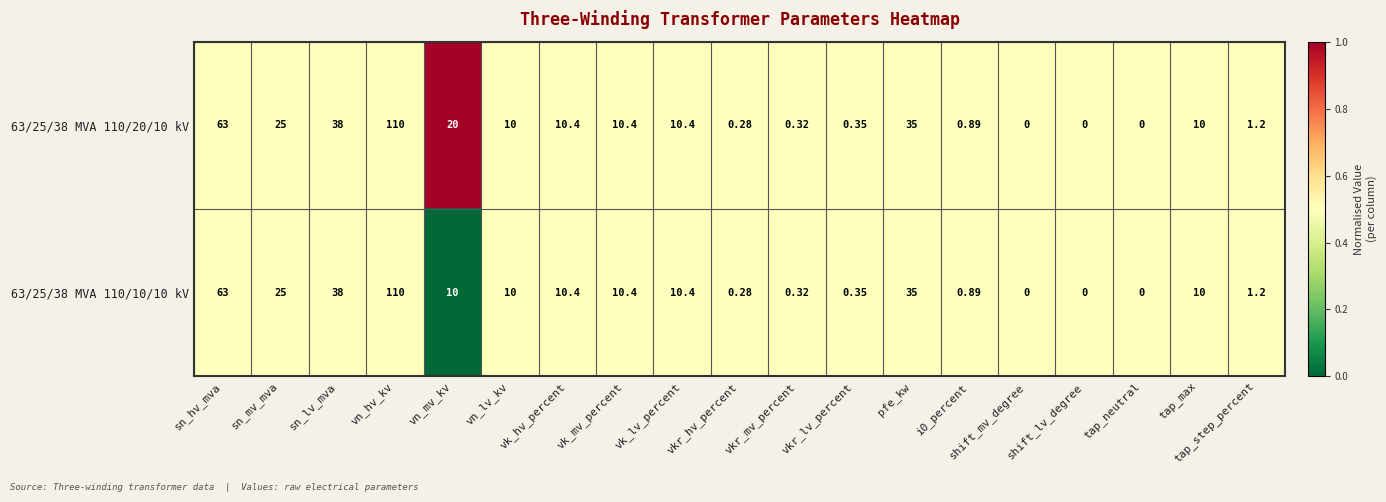

At which label is 63/25/38 MVA 110/20/10 kV closest to 55?

sn_hv_mva